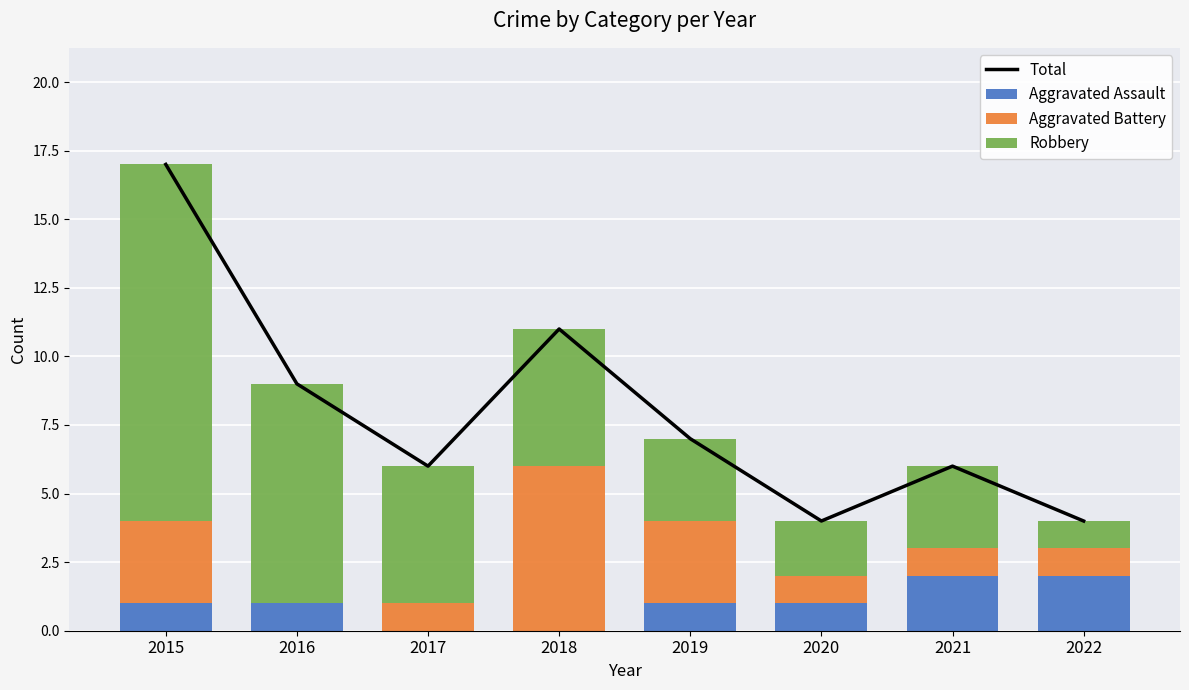

True or false: Aggravated Battery has a value of 1 at 2020.

True